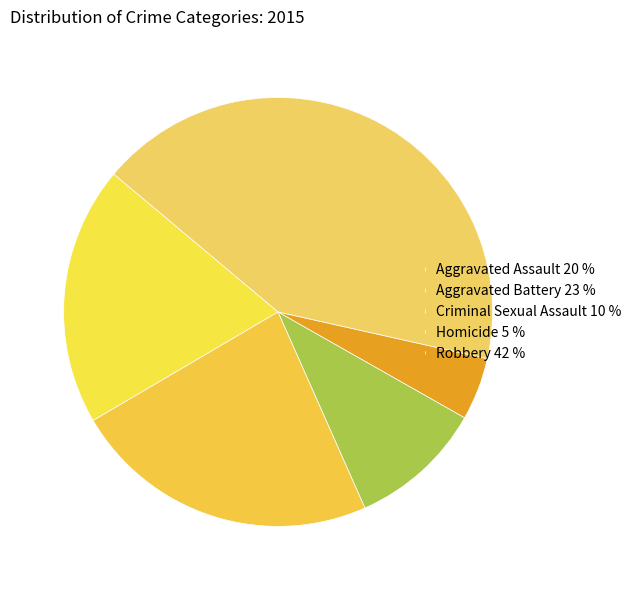

To the nearest percent, what is the average slice percentage?

20%